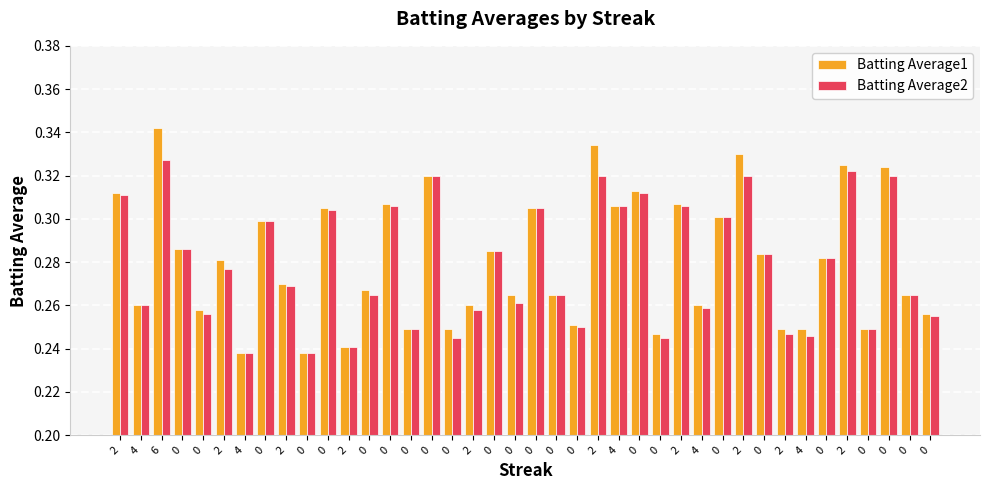

What is the difference between the Batting Average1 values at 0 and 4?

0.1